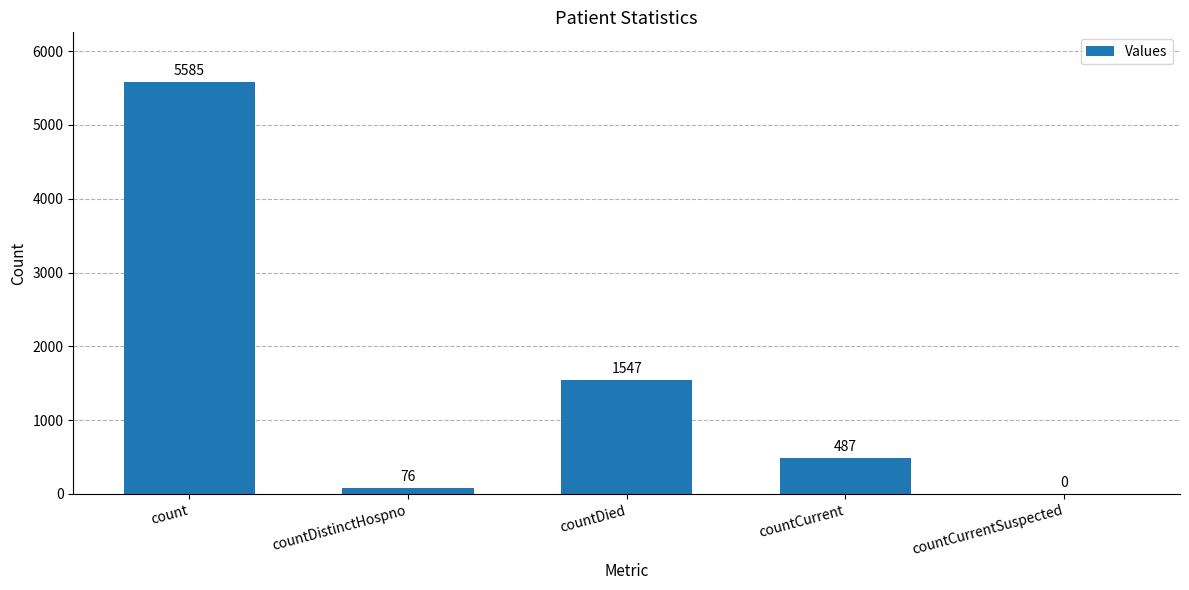

What is the sum of the values at countCurrent and countDied?

2034